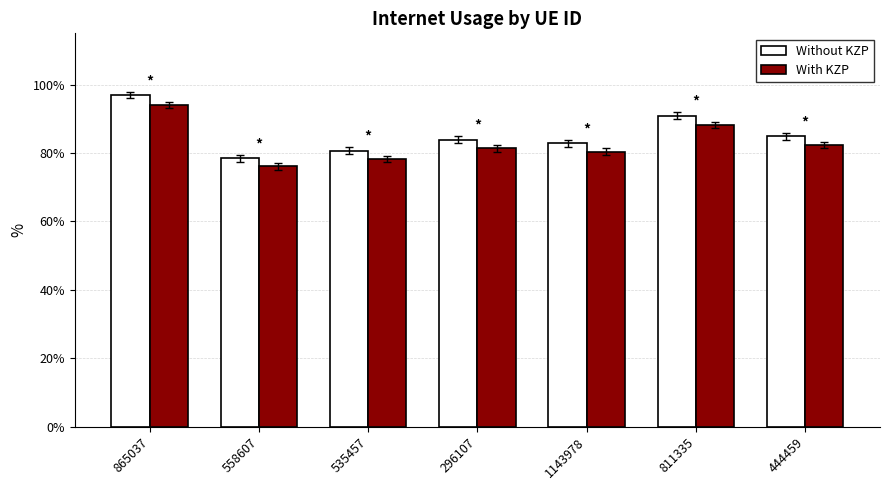

Does the chart contain stacked bars?

No